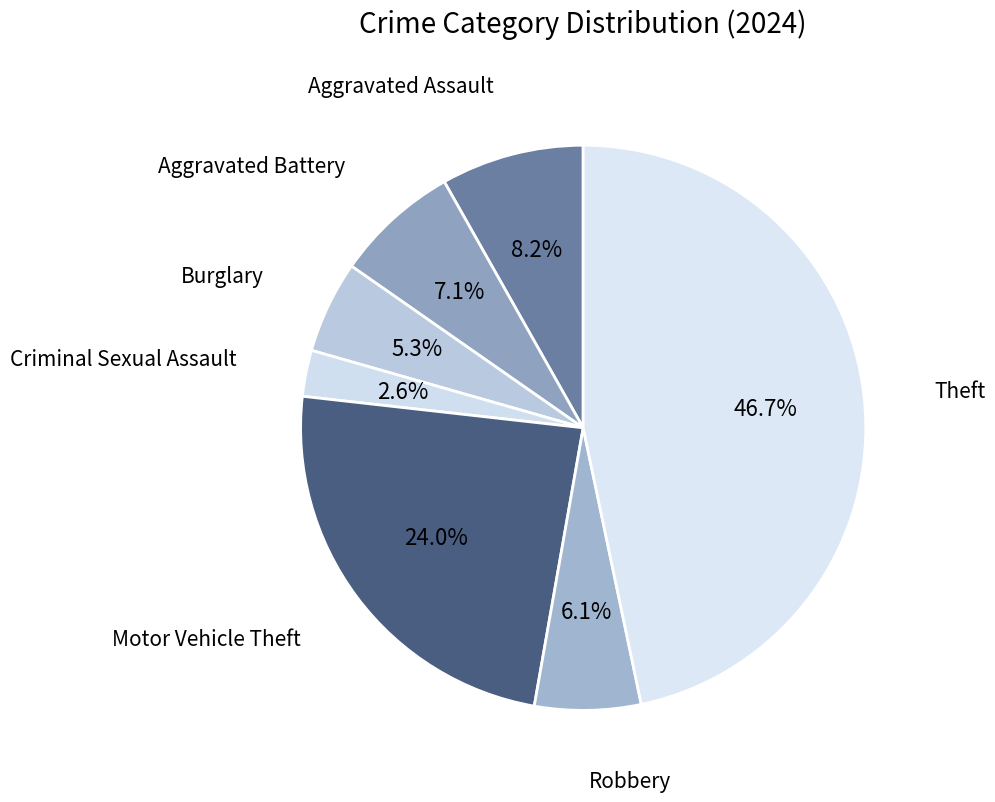

How many segments does this pie chart have?

7